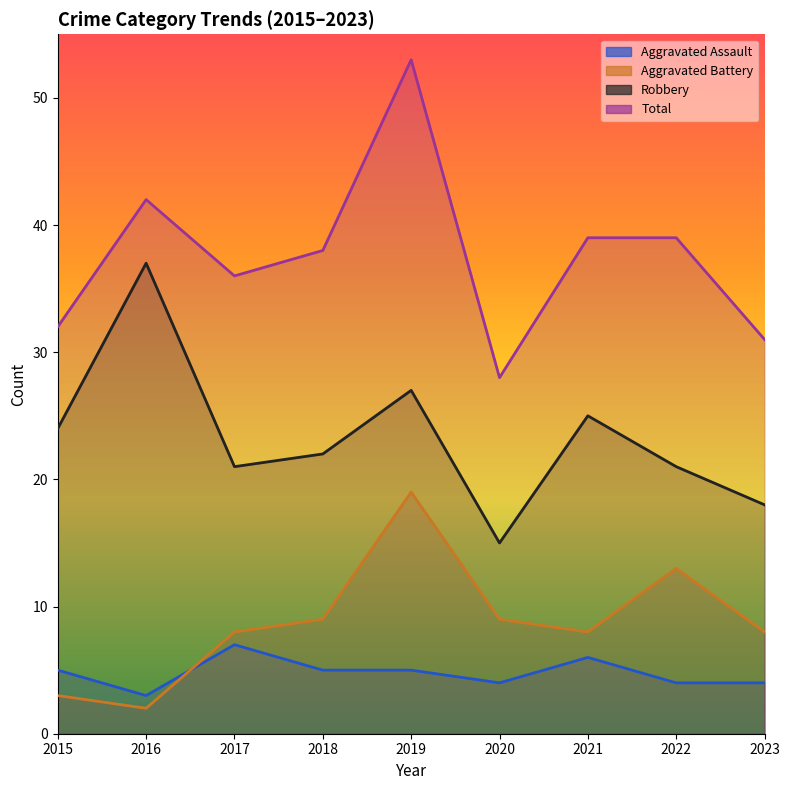

The Robbery series shows 16 at 2016. True or false?

False